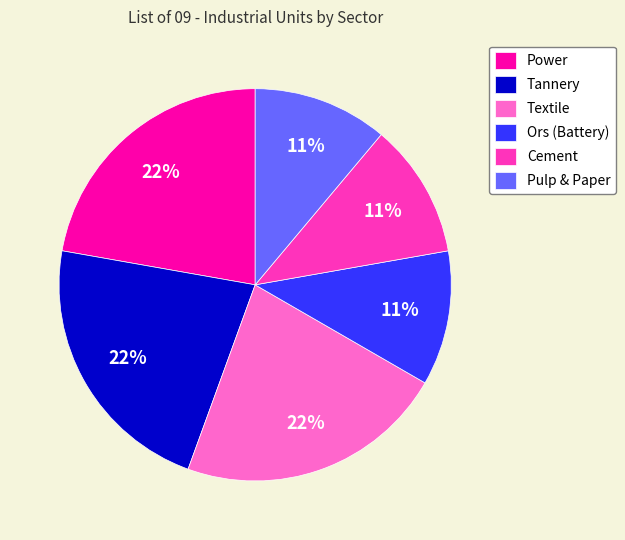

Is the sum of Ors (Battery) and Textile greater than half?

No